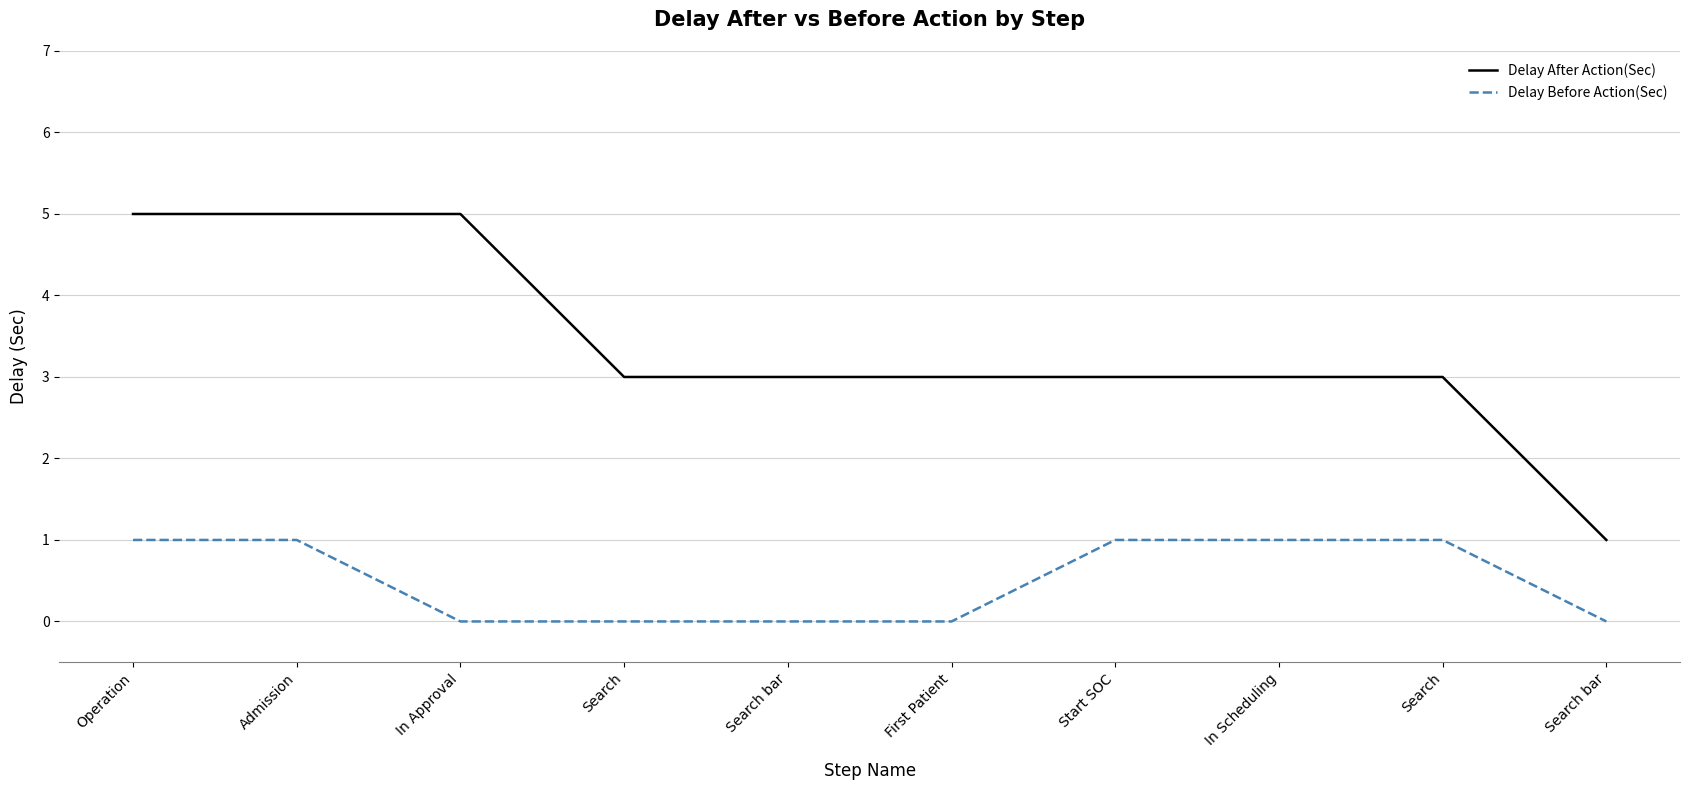

Which series has the largest total across all categories?

Delay After Action(Sec)